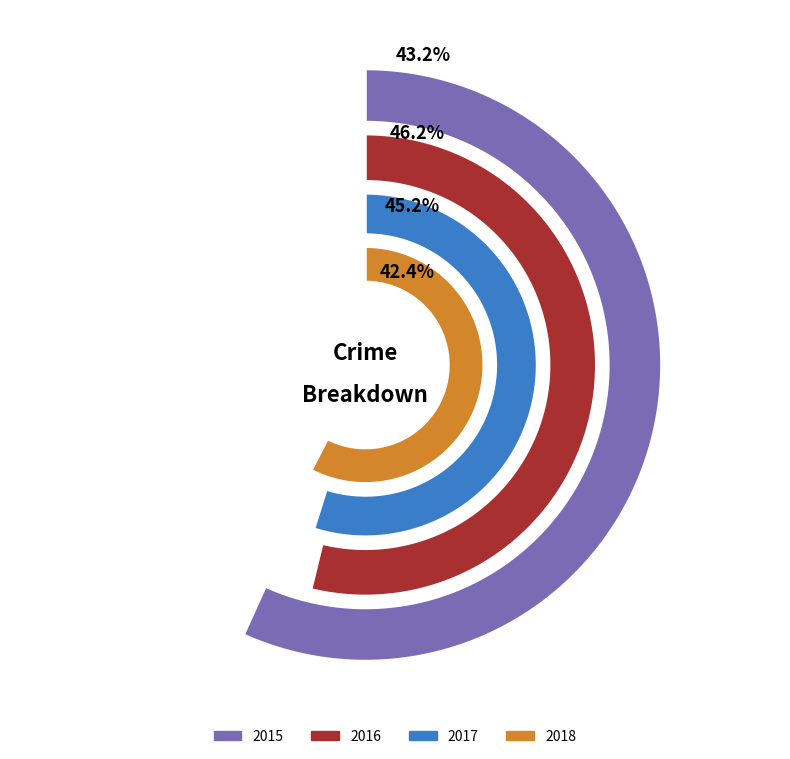

Is Robbery the majority of the pie?

No